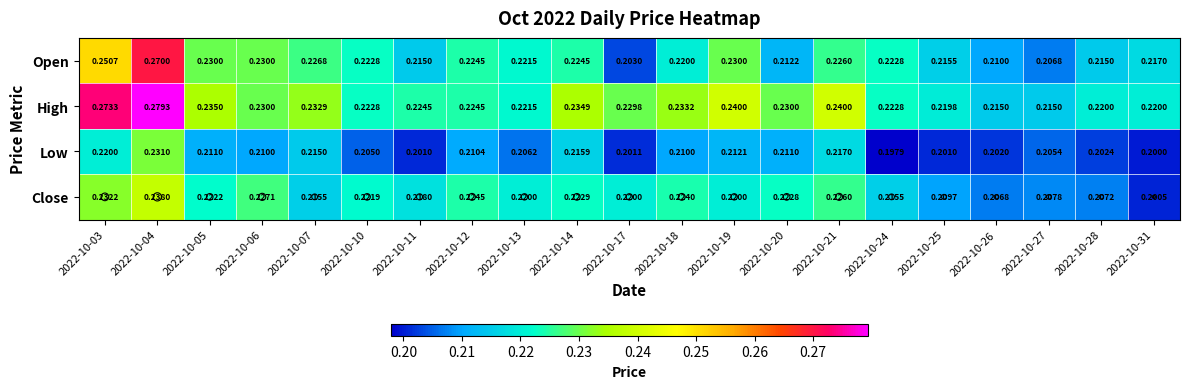

Which series has the largest total across all categories?

High